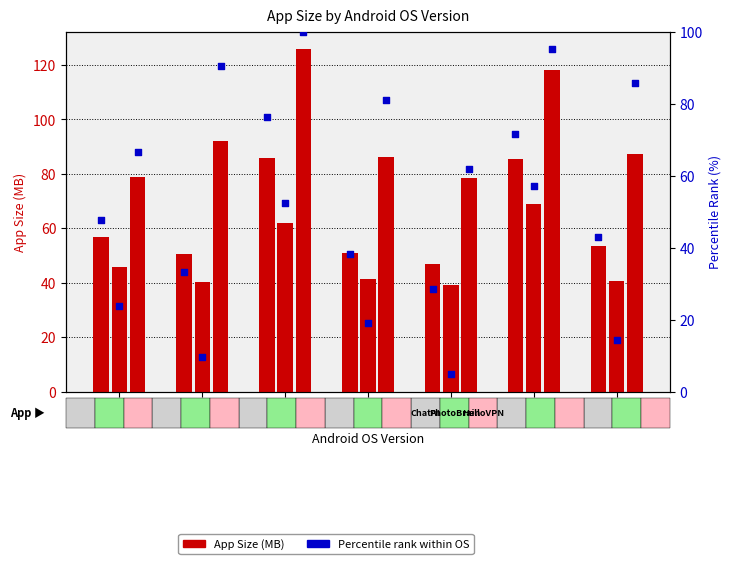

Is the value of PhotoBrain at 12.0 greater than the value of HelloVPN at 8.1?

No